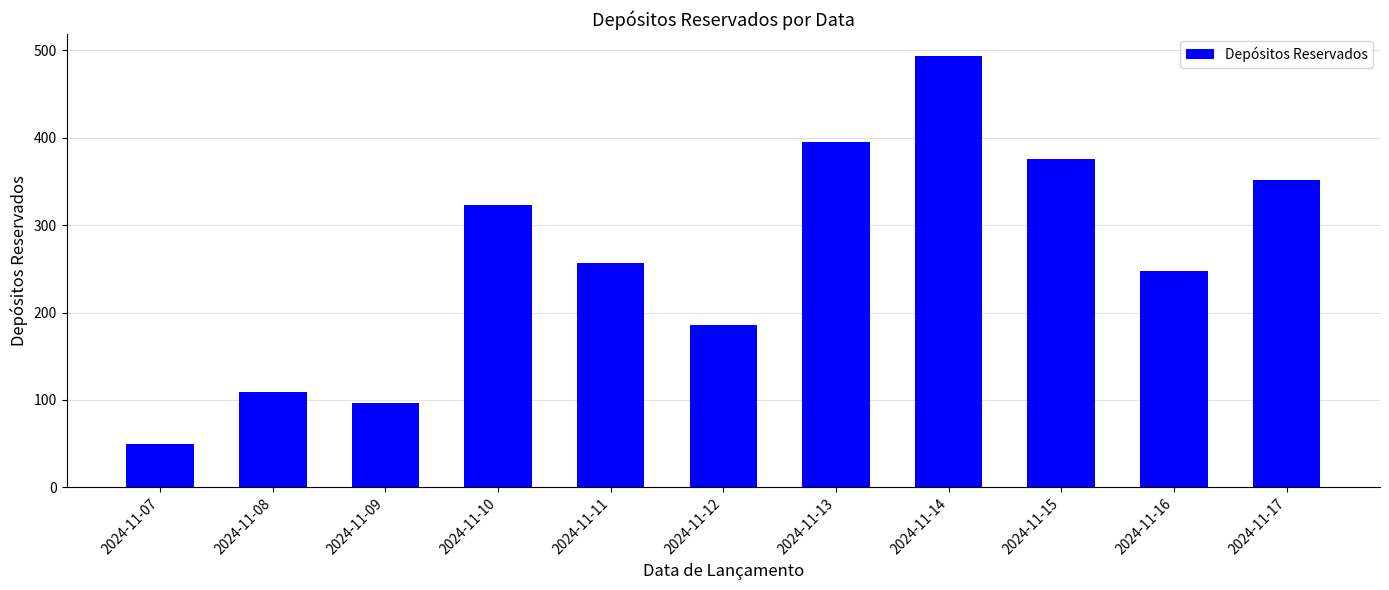

Rank the categories by value from lowest to highest.

2024-11-07, 2024-11-09, 2024-11-08, 2024-11-12, 2024-11-16, 2024-11-11, 2024-11-10, 2024-11-17, 2024-11-15, 2024-11-13, 2024-11-14